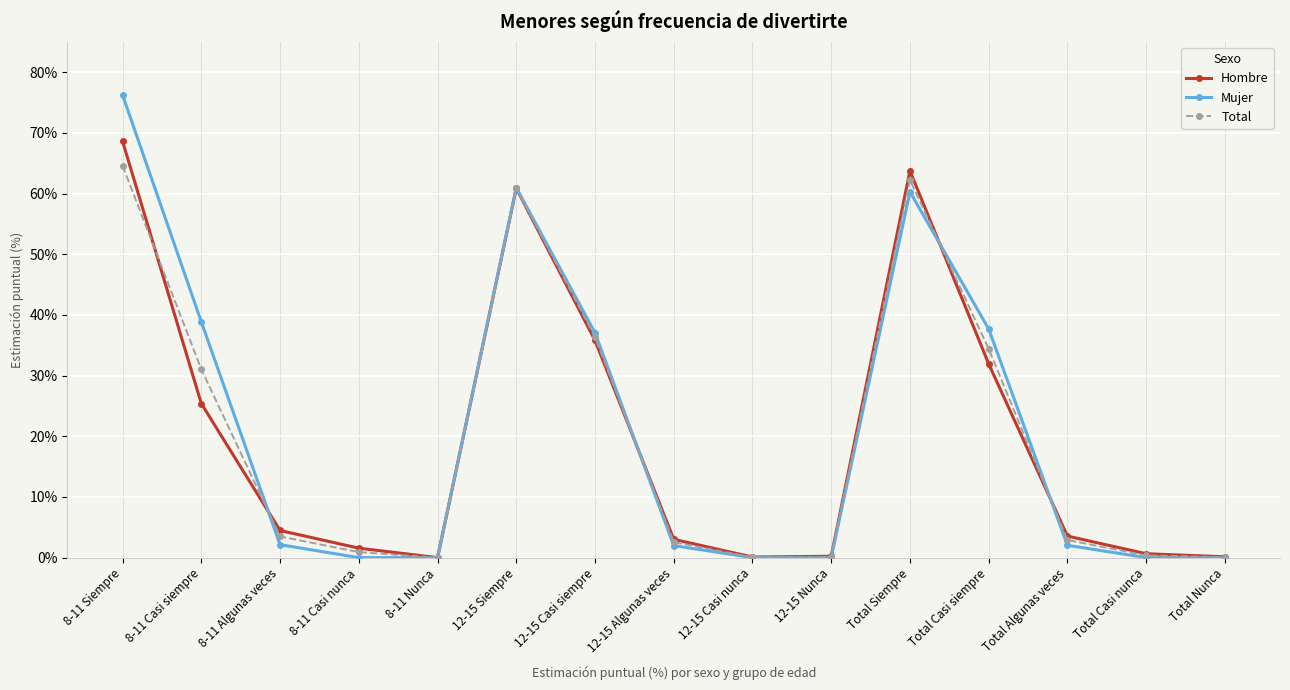

Which label corresponds to the largest value in the chart?

8-11 Siempre